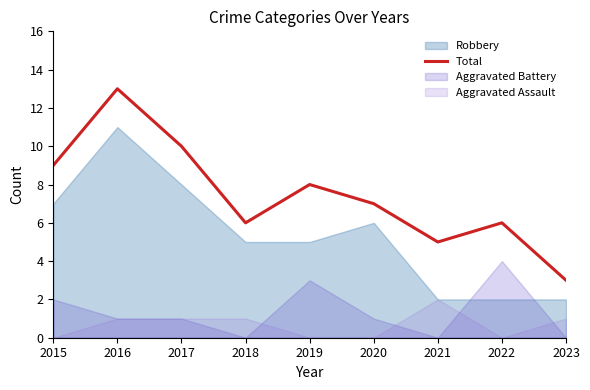

How many values are below 7?

4